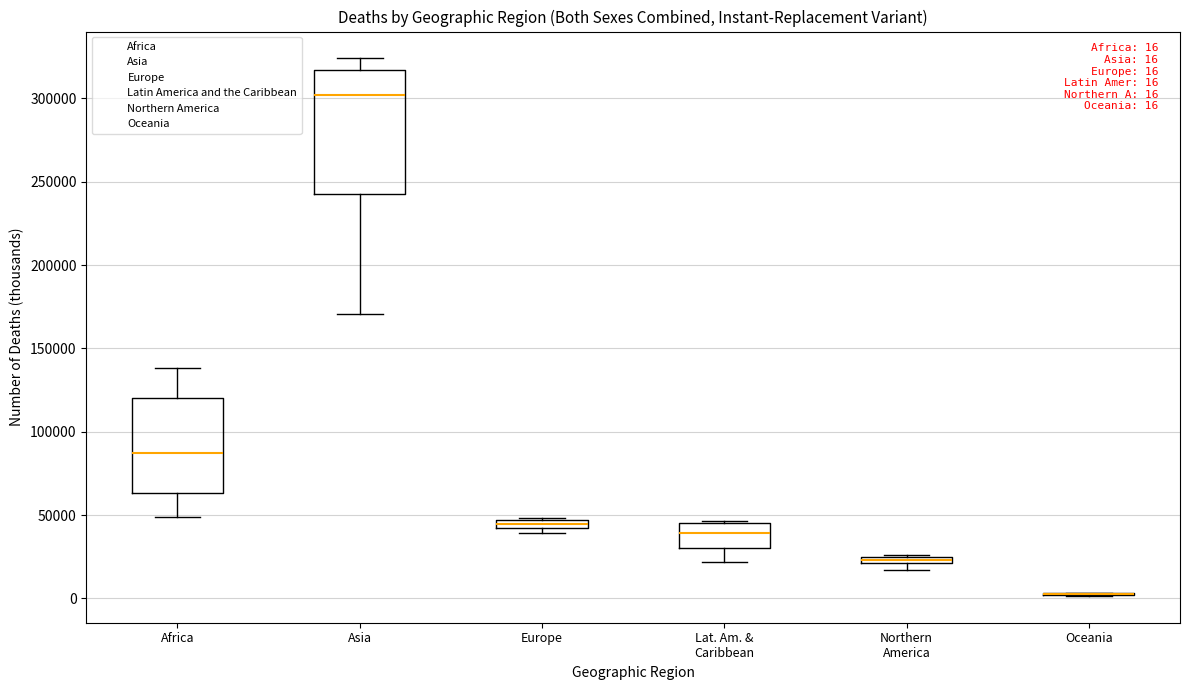

Comparing the boxes themselves (not the whiskers), which one is the tallest?

Asia